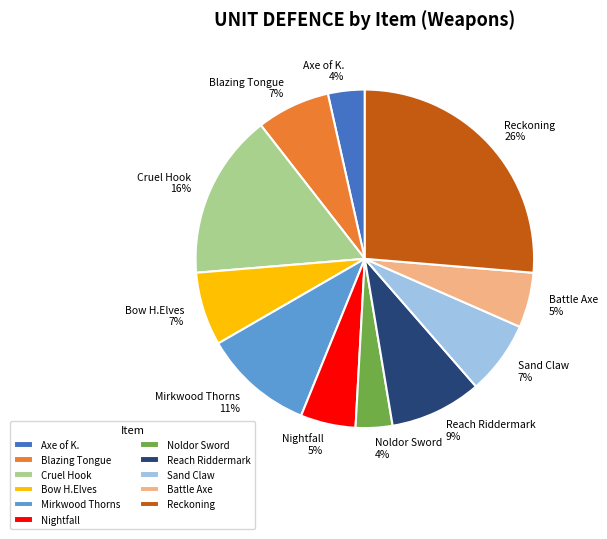

The Battle Axe 5% slice represents 17% of the pie. True or false?

False